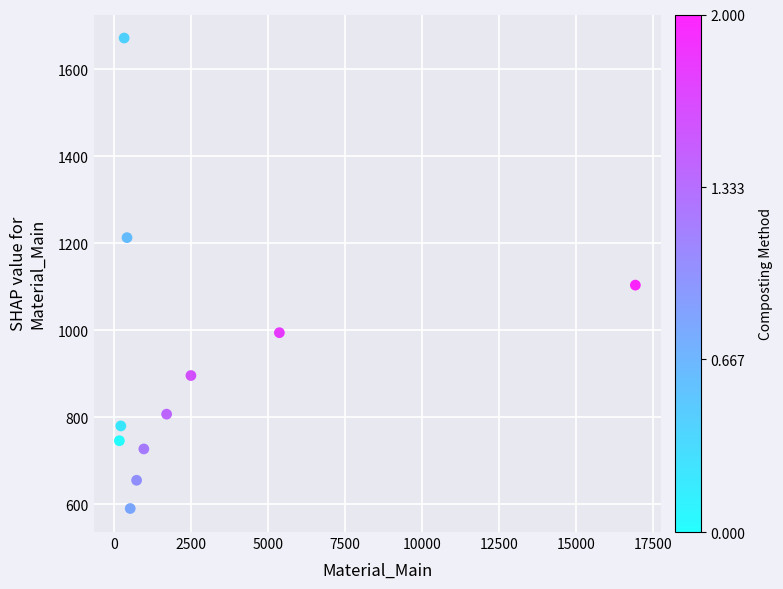

What is the average Y value?

925.9